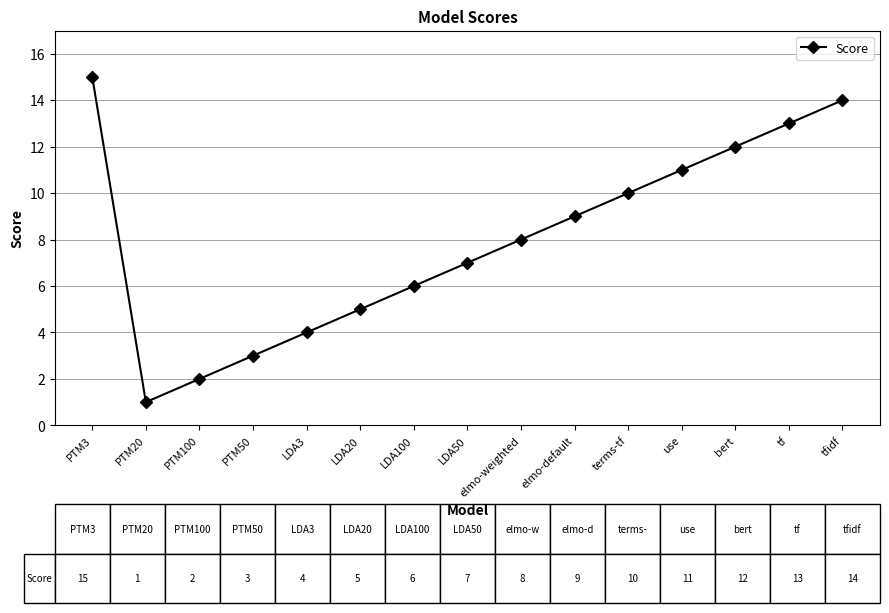

Rank the categories by value from highest to lowest.

PTM3, tfidf, tf, bert, use, terms-tf, elmo-default, elmo-weighted, LDA50, LDA100, LDA20, LDA3, PTM50, PTM100, PTM20